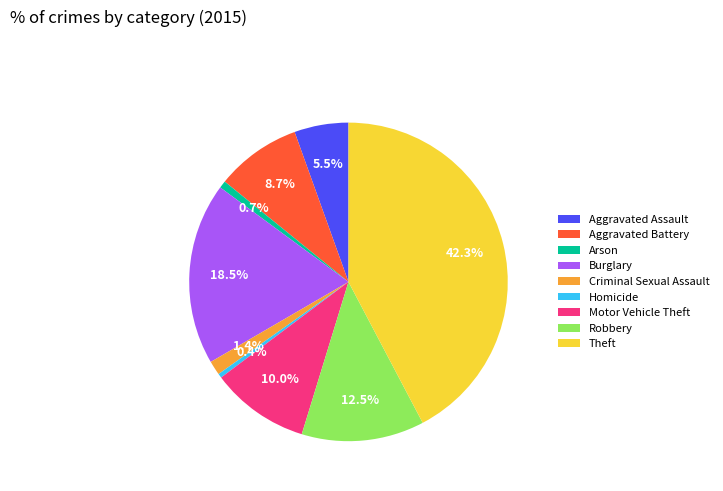

To the nearest percent, what portion does Motor Vehicle Theft represent?

10%